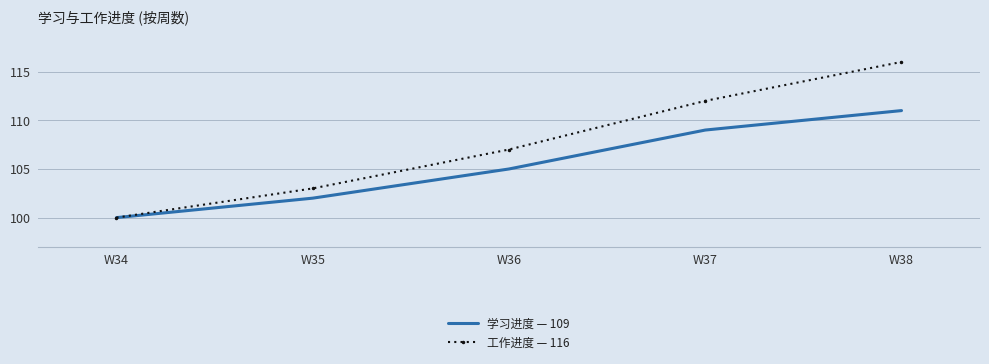

What is the lowest value of the 工作进度 — 116 series?

100